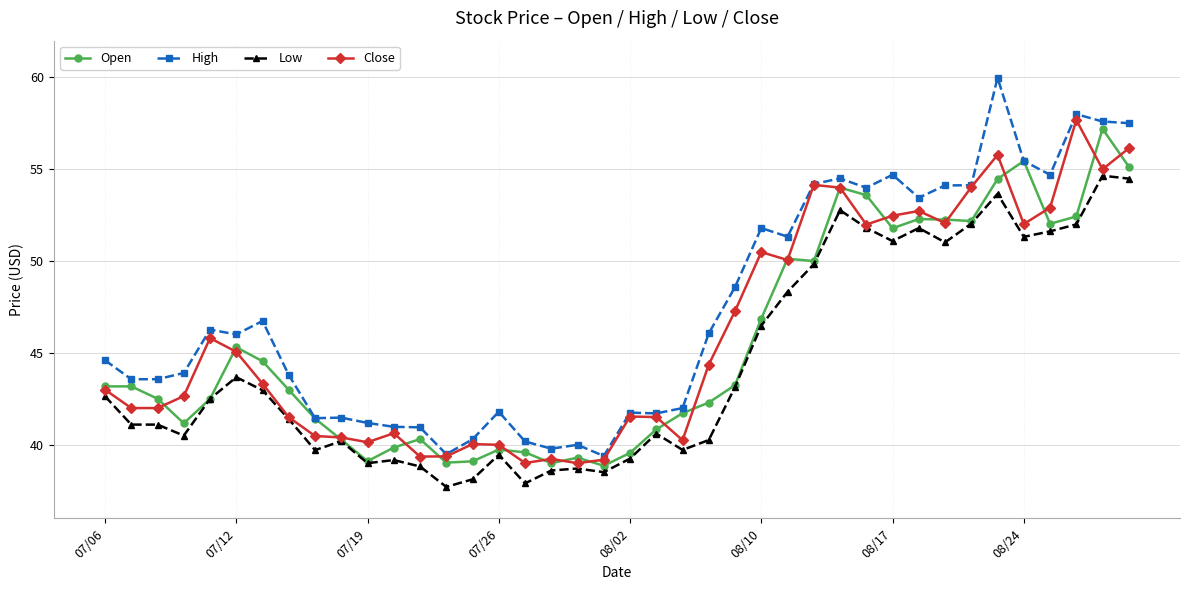

Which series has the largest total across all categories?

High